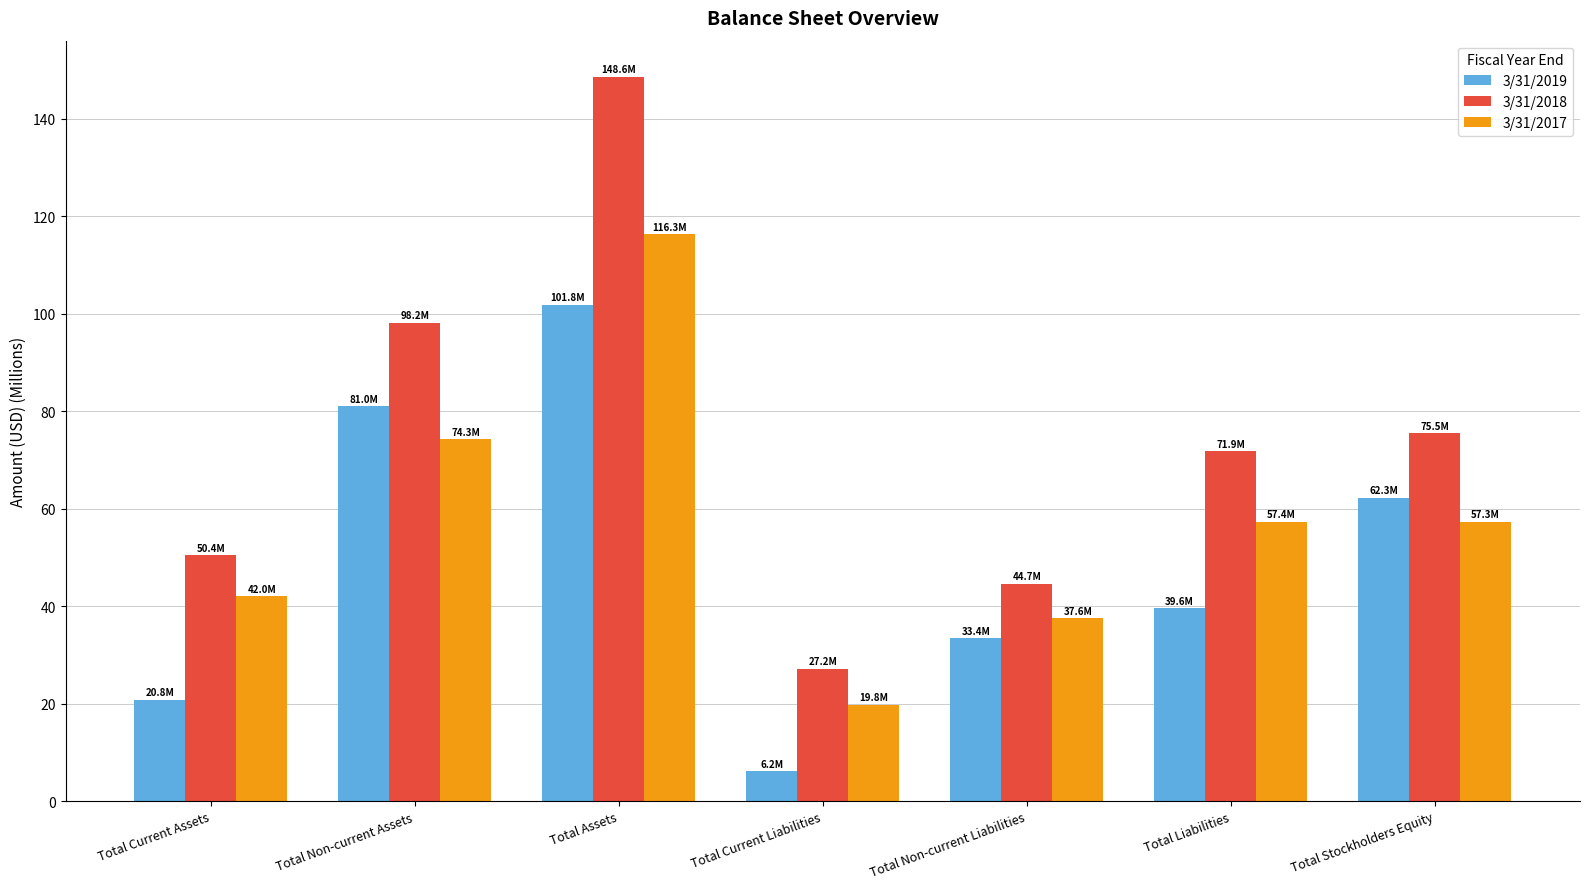

What is the total value across all series at Total Current Liabilities?

53.2